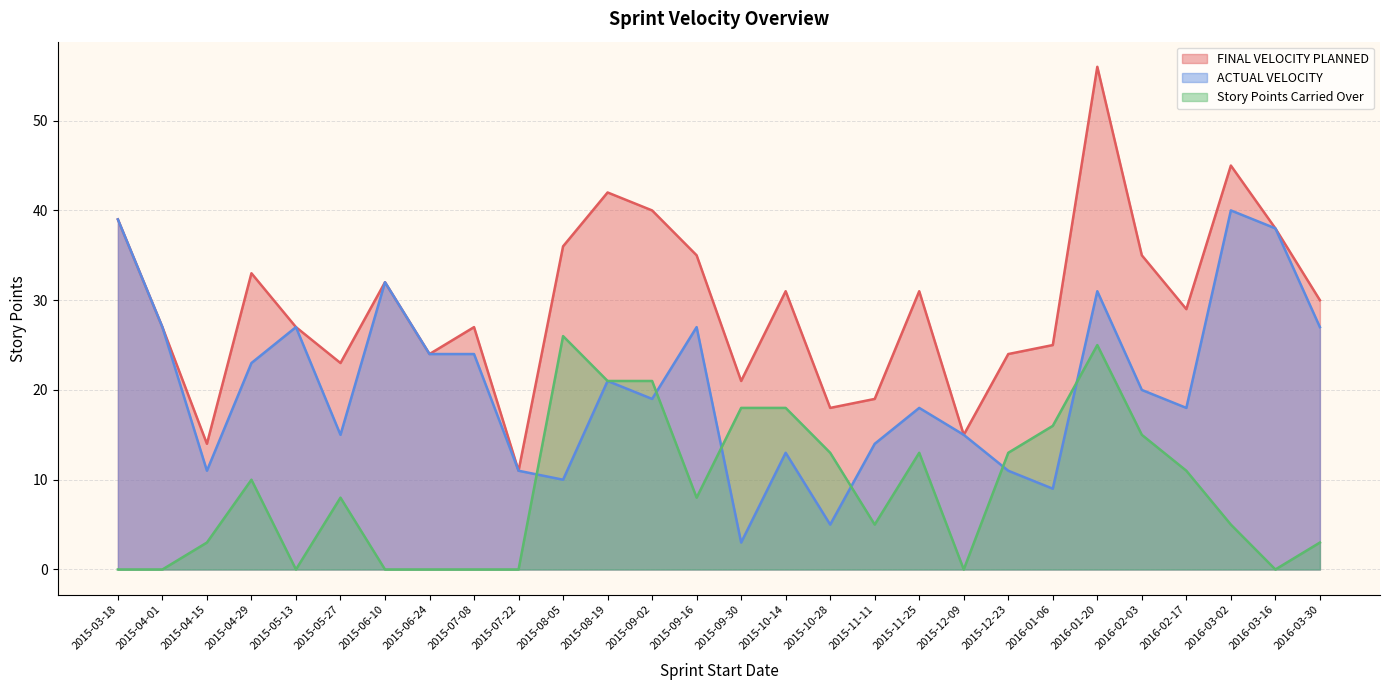

True or false: Story Points Carried Over and FINAL VELOCITY PLANNED cross at least once.

False